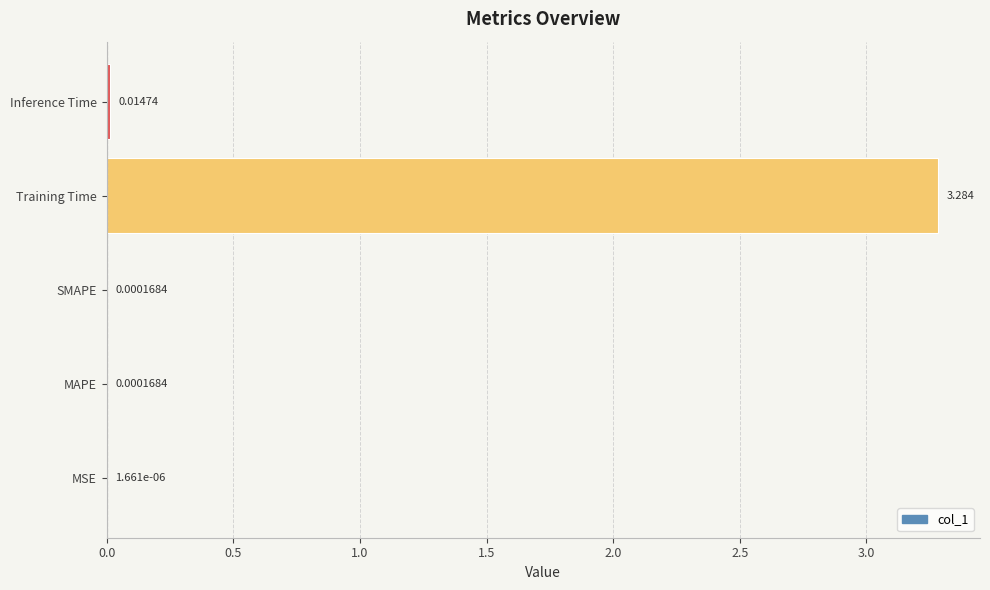

Between Inference Time and MAPE, which is larger?

Inference Time